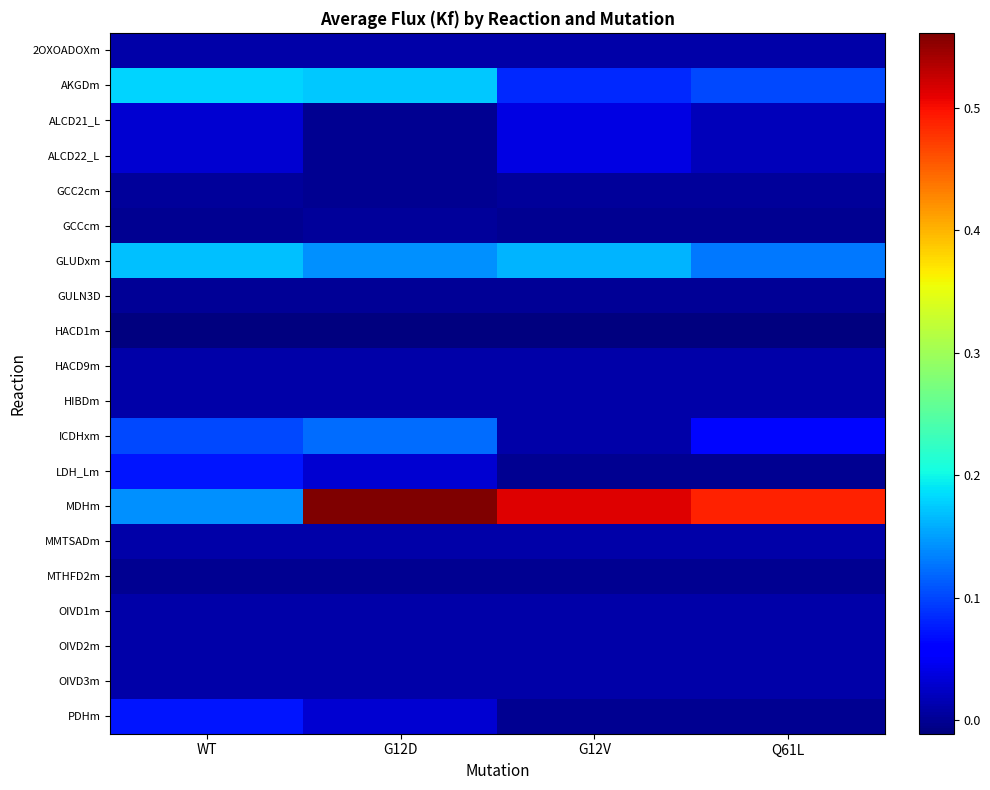

Reading left to right, transcribe all the data shown in this chart.

2OXOADOXm: WT=0.0	G12D=0.0	G12V=0.0	Q61L=0.0
AKGDm: WT=0.2	G12D=0.2	G12V=0.1	Q61L=0.1
ALCD21_L: WT=0.0	G12D=0.0	G12V=0.0	Q61L=0.0
ALCD22_L: WT=0.0	G12D=0.0	G12V=0.0	Q61L=0.0
GCC2cm: WT=0.0	G12D=0.0	G12V=0.0	Q61L=0.0
GCCcm: WT=0.0	G12D=0.0	G12V=0.0	Q61L=0.0
GLUDxm: WT=0.2	G12D=0.1	G12V=0.2	Q61L=0.1
GULN3D: WT=0.0	G12D=0.0	G12V=0.0	Q61L=0.0
HACD1m: WT=-0.0	G12D=-0.0	G12V=-0.0	Q61L=-0.0
HACD9m: WT=0.0	G12D=0.0	G12V=0.0	Q61L=0.0
HIBDm: WT=0.0	G12D=0.0	G12V=0.0	Q61L=0.0
ICDHxm: WT=0.1	G12D=0.1	G12V=0.0	Q61L=0.1
LDH_Lm: WT=0.1	G12D=0.0	G12V=0.0	Q61L=0.0
MDHm: WT=0.1	G12D=0.6	G12V=0.5	Q61L=0.5
MMTSADm: WT=0.0	G12D=0.0	G12V=0.0	Q61L=0.0
MTHFD2m: WT=-0.0	G12D=-0.0	G12V=0.0	Q61L=0.0
OIVD1m: WT=0.0	G12D=0.0	G12V=0.0	Q61L=0.0
OIVD2m: WT=0.0	G12D=0.0	G12V=0.0	Q61L=0.0
OIVD3m: WT=0.0	G12D=0.0	G12V=0.0	Q61L=0.0
PDHm: WT=0.1	G12D=0.0	G12V=0.0	Q61L=0.0